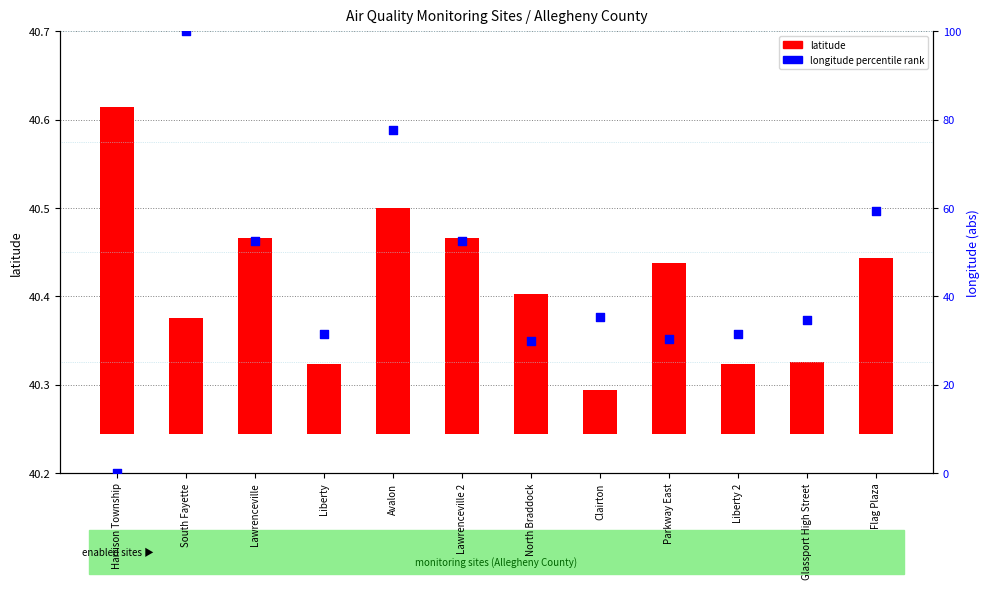

At which category is the sum across all series the highest?

South Fayette